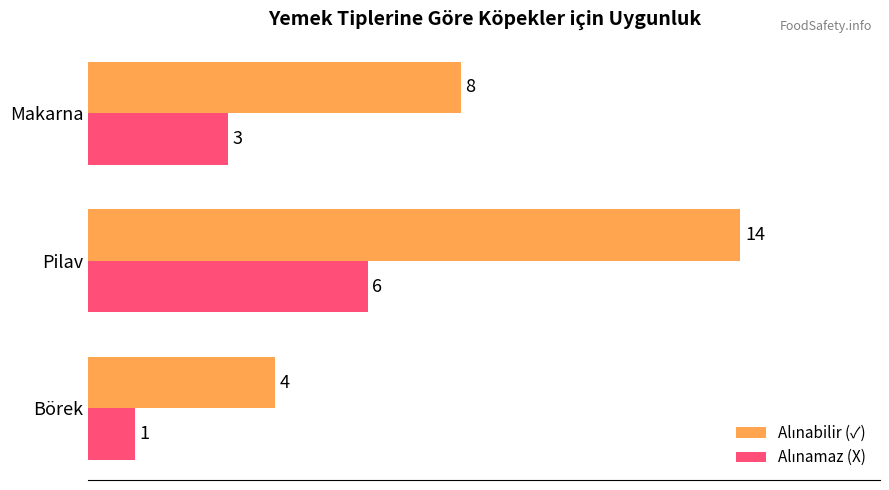

What is the total value across all series at Börek?

5